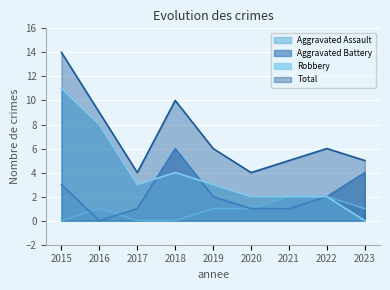

What is the value of the Total point at the 3rd from the left?

4